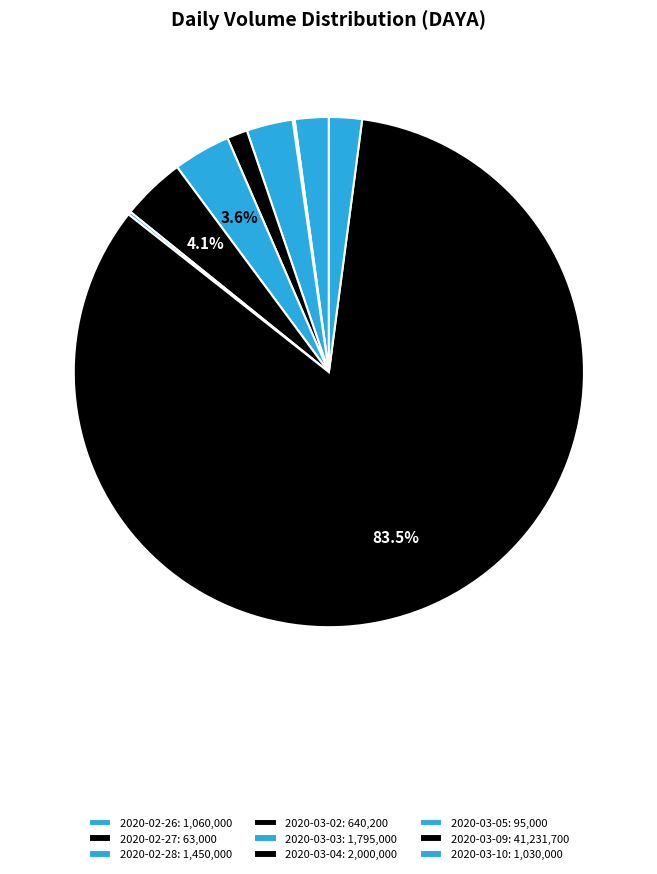

What percentage is the 2020-02-26 slice, to the nearest percent?

2%